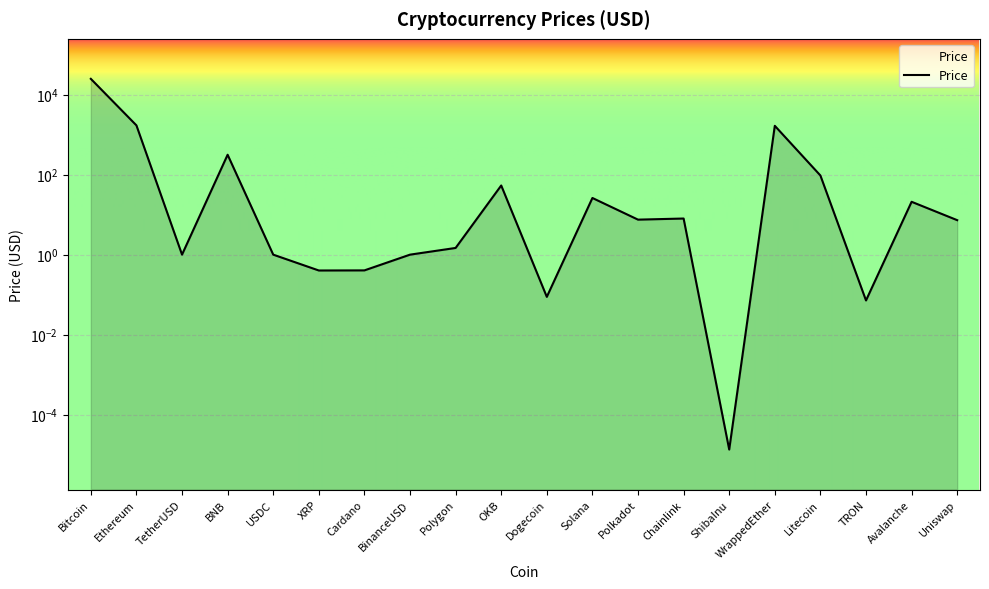

Between Litecoin and WrappedEther, which is larger?

WrappedEther